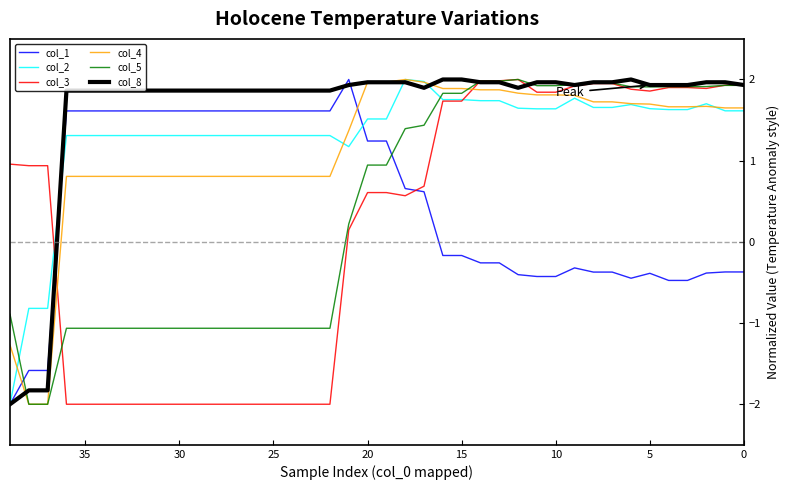

Reading left to right, list all the values displayed in this chart.

col_1: -0.4	-0.4	-0.4	-0.5	-0.5	-0.4	-0.4	-0.4	-0.4	-0.3	-0.4	-0.4	-0.4	-0.3	-0.3	-0.2	-0.2	0.6	0.7	1.2	1.2	2.0	1.6	1.6	1.6	1.6	1.6	1.6	1.6	1.6	1.6	1.6	1.6	1.6	1.6	1.6	1.6	-1.6	-1.6	-2.0
col_2: 1.6	1.6	1.7	1.6	1.6	1.6	1.7	1.7	1.7	1.8	1.6	1.6	1.6	1.7	1.7	1.8	1.8	2.0	2.0	1.5	1.5	1.2	1.3	1.3	1.3	1.3	1.3	1.3	1.3	1.3	1.3	1.3	1.3	1.3	1.3	1.3	1.3	-0.8	-0.8	-2.0
col_3: 1.9	1.9	1.9	1.9	1.9	1.9	1.9	2.0	2.0	1.9	1.8	1.8	2.0	2.0	2.0	1.7	1.7	0.7	0.6	0.6	0.6	0.1	-2.0	-2.0	-2.0	-2.0	-2.0	-2.0	-2.0	-2.0	-2.0	-2.0	-2.0	-2.0	-2.0	-2.0	-2.0	0.9	0.9	1.0
col_4: 1.6	1.6	1.7	1.7	1.7	1.7	1.7	1.7	1.7	1.8	1.8	1.8	1.8	1.9	1.9	1.9	1.9	2.0	2.0	2.0	2.0	1.4	0.8	0.8	0.8	0.8	0.8	0.8	0.8	0.8	0.8	0.8	0.8	0.8	0.8	0.8	0.8	-2.0	-2.0	-1.3
col_5: 1.9	1.9	1.9	1.9	1.9	1.9	1.9	2.0	2.0	1.9	1.9	1.9	2.0	2.0	2.0	1.8	1.8	1.4	1.4	0.9	0.9	0.2	-1.1	-1.1	-1.1	-1.1	-1.1	-1.1	-1.1	-1.1	-1.1	-1.1	-1.1	-1.1	-1.1	-1.1	-1.1	-2.0	-2.0	-0.9
col_8: 1.9	2.0	2.0	1.9	1.9	1.9	2.0	2.0	2.0	1.9	2.0	2.0	1.9	2.0	2.0	2.0	2.0	1.9	2.0	2.0	2.0	1.9	1.9	1.9	1.9	1.9	1.9	1.9	1.9	1.9	1.9	1.9	1.9	1.9	1.9	1.9	1.9	-1.8	-1.8	-2.0